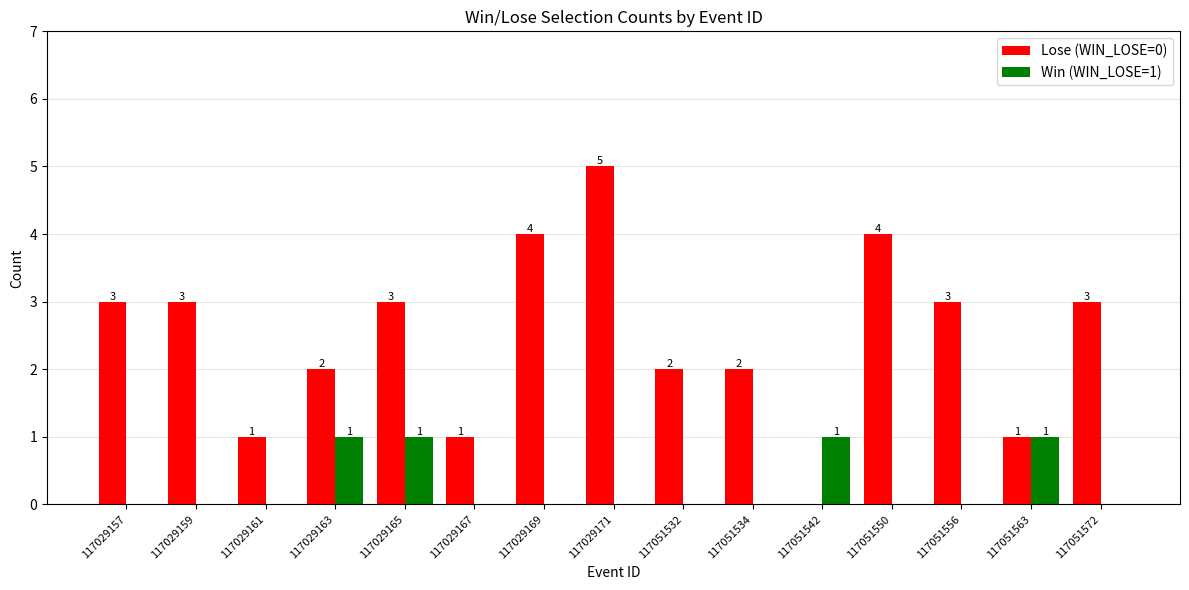

Reading left to right, what are all the values shown in this chart?

Lose (WIN_LOSE=0): 117029157=3	117029159=3	117029161=1	117029163=2	117029165=3	117029167=1	117029169=4	117029171=5	117051532=2	117051534=2	117051542=0	117051550=4	117051556=3	117051563=1	117051572=3
Win (WIN_LOSE=1): 117029157=0	117029159=0	117029161=0	117029163=1	117029165=1	117029167=0	117029169=0	117029171=0	117051532=0	117051534=0	117051542=1	117051550=0	117051556=0	117051563=1	117051572=0